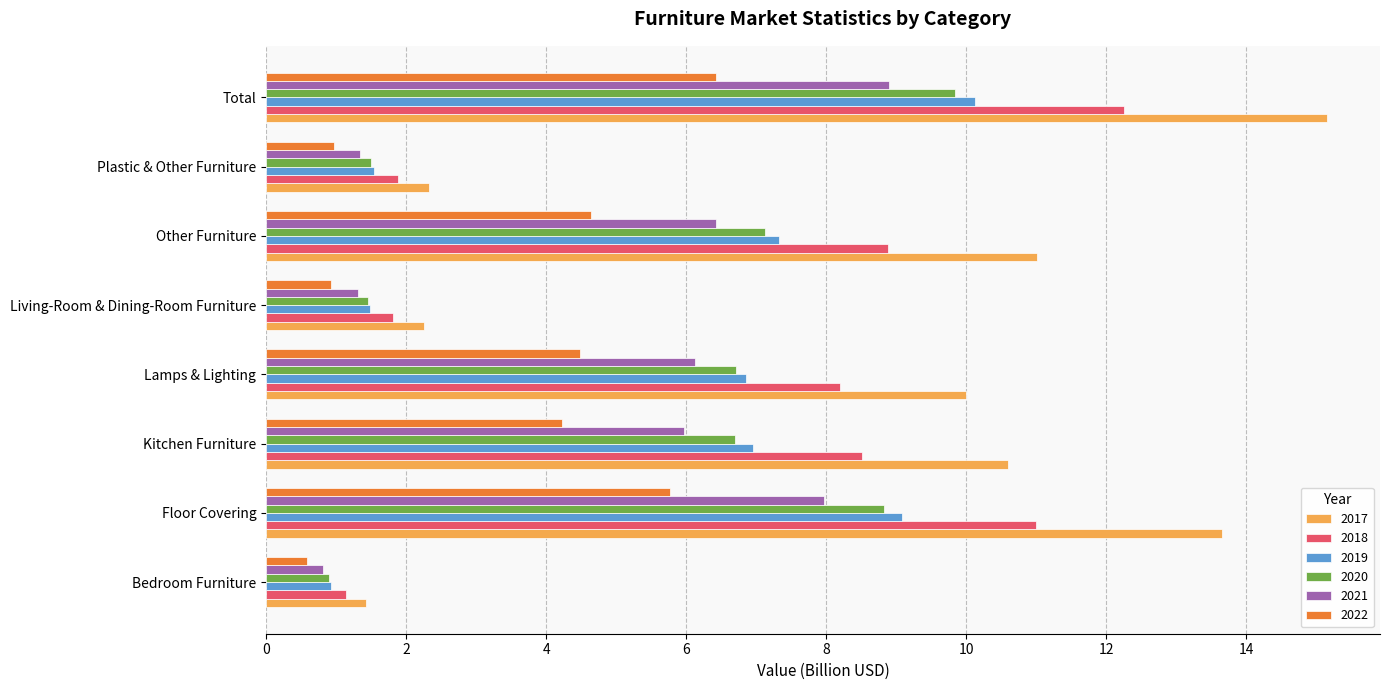

What are all the series names shown in the legend?

2017, 2018, 2019, 2020, 2021, 2022